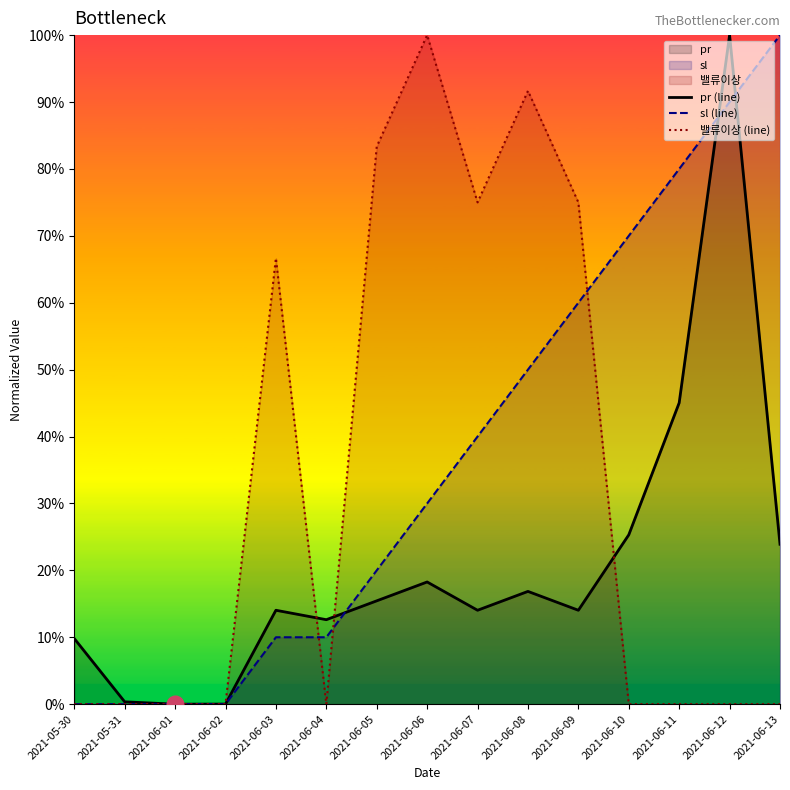

True or false: pr (line) and sl (line) cross at least once.

True